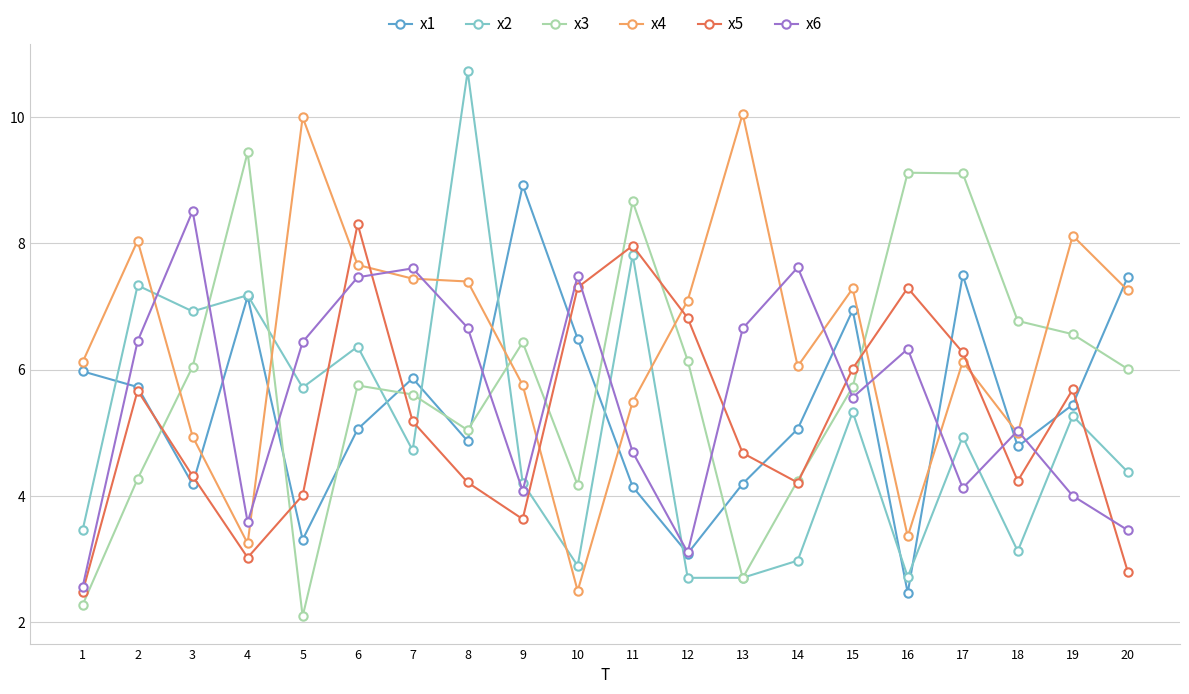

What is the value of the x2 point at the 14th from the left?

3.0